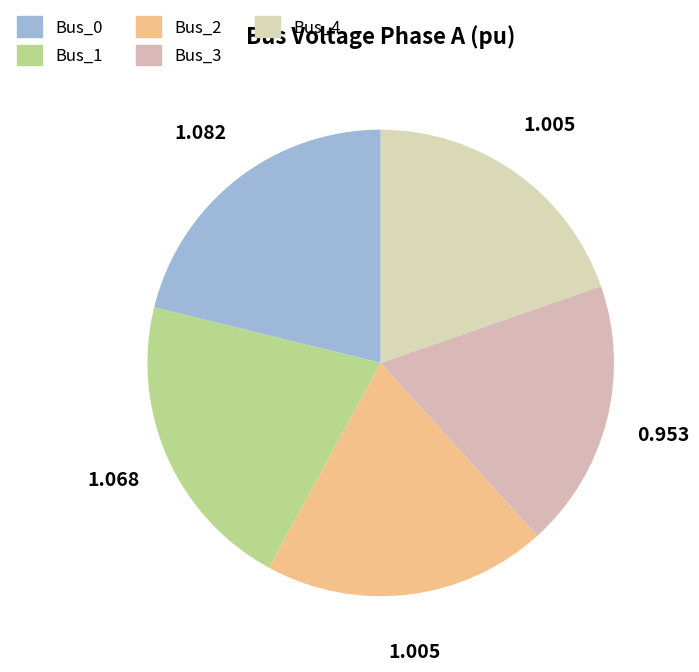

How many slices are in this pie chart?

5